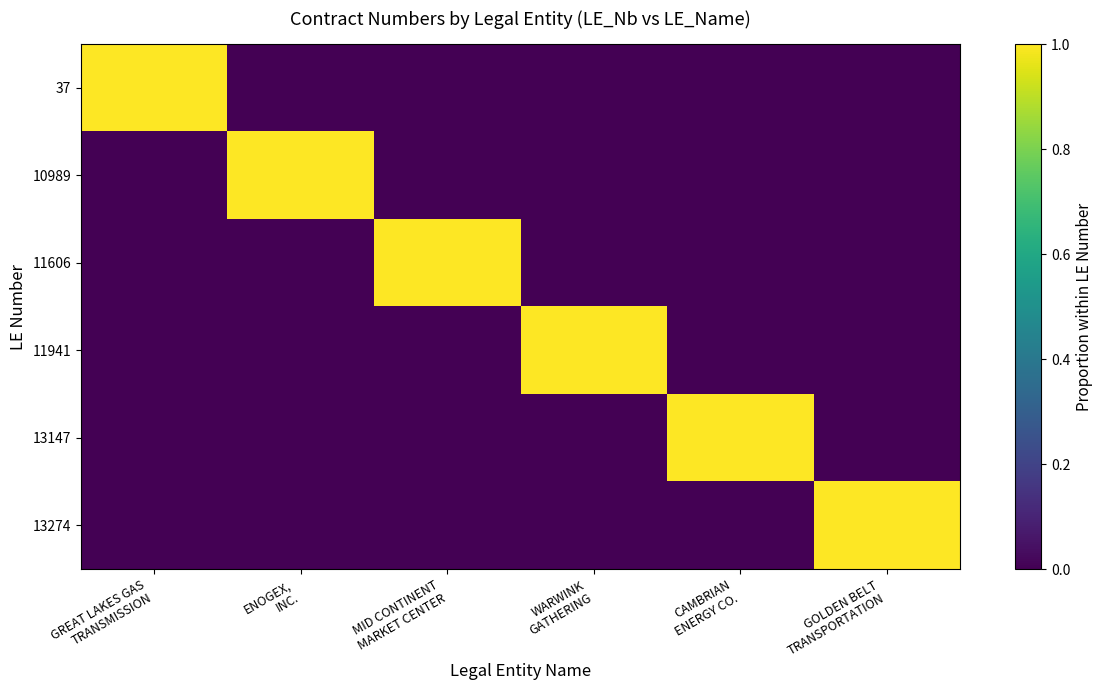

Count the number of categories in the chart.

6